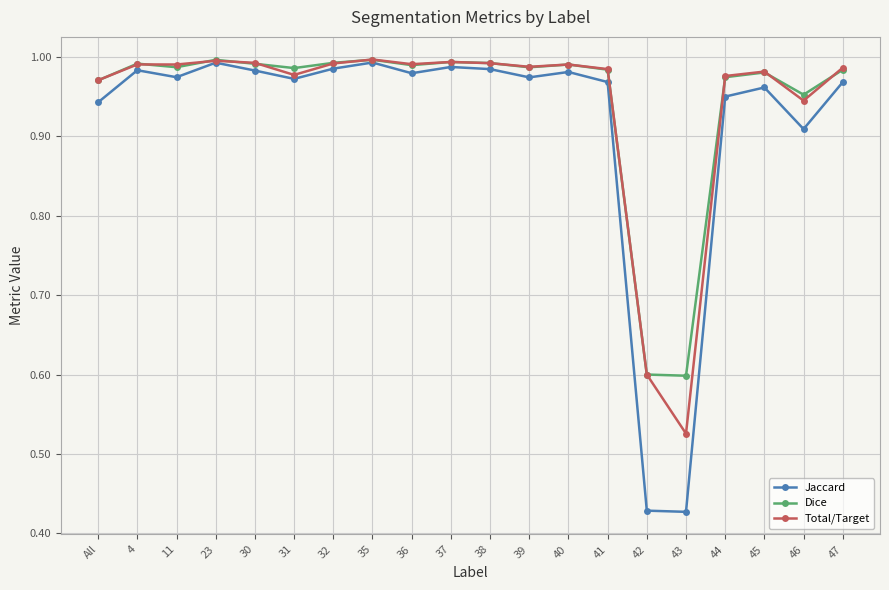

Is it true that Dice equals 1.0 at 31?

True